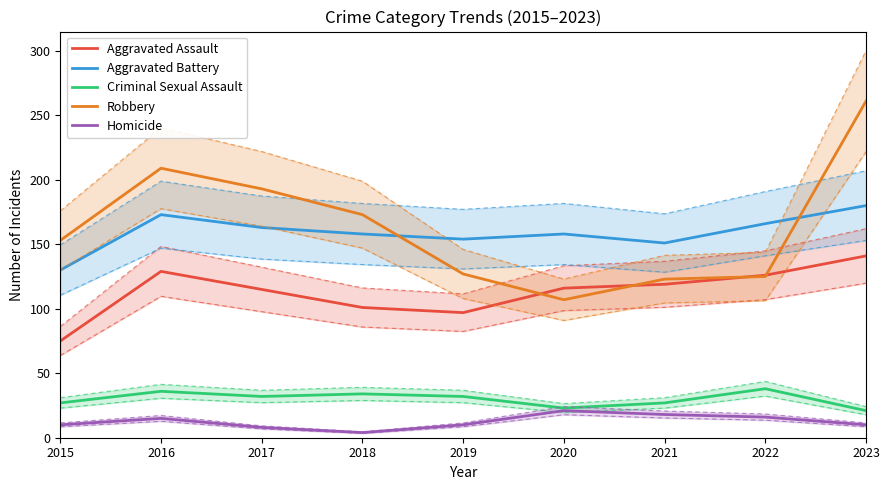

What are all the series names shown in the legend?

Aggravated Assault, Aggravated Battery, Criminal Sexual Assault, Robbery, Homicide